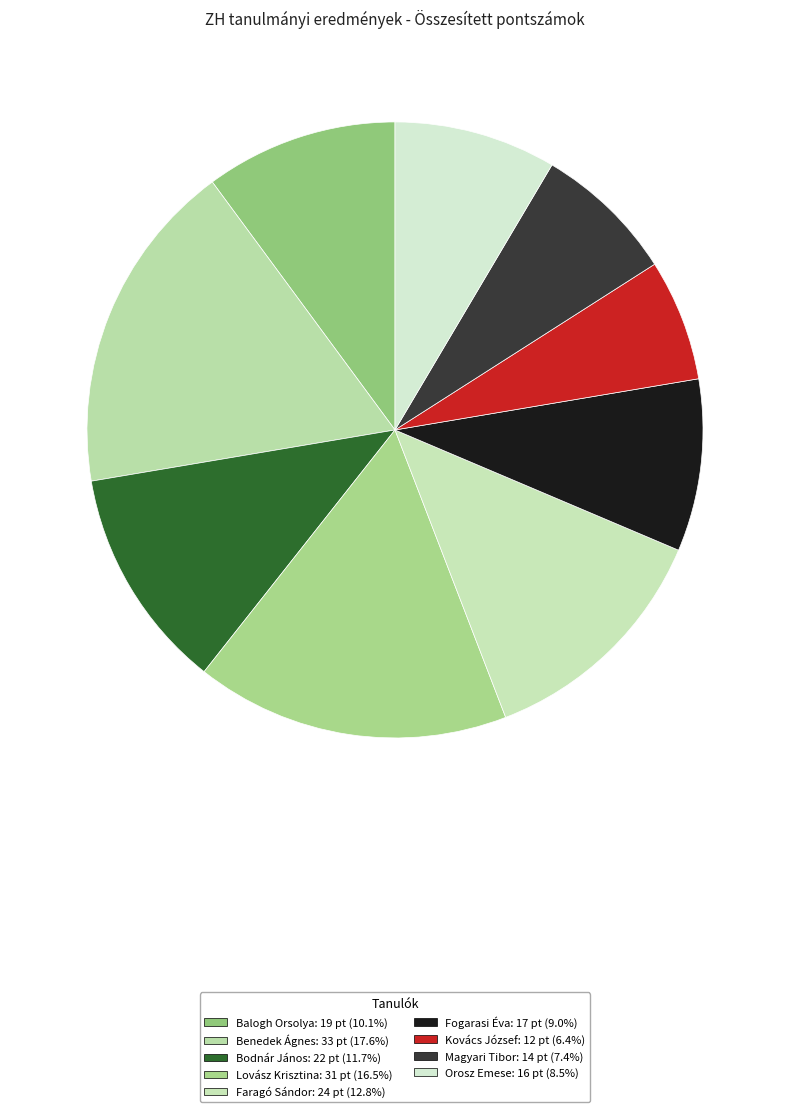

How many segments does this pie chart have?

9